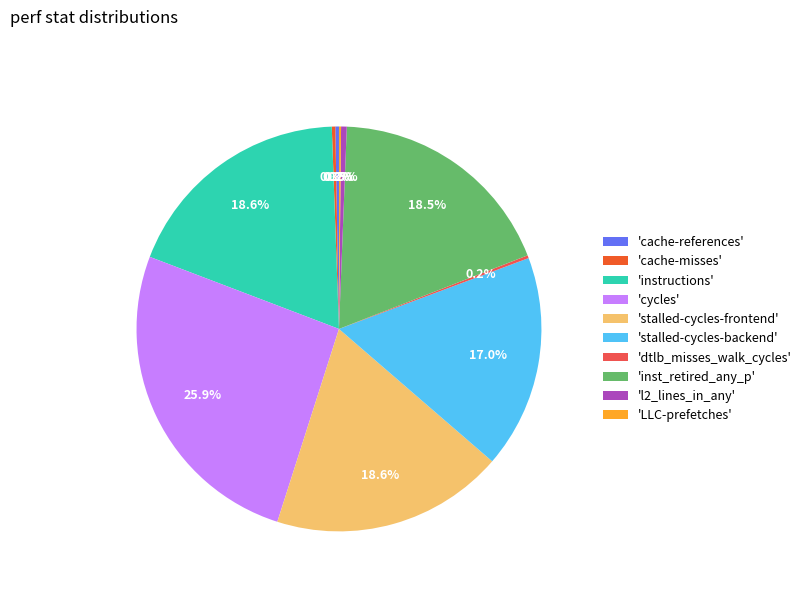

What is the largest slice in the pie chart?

'cycles'